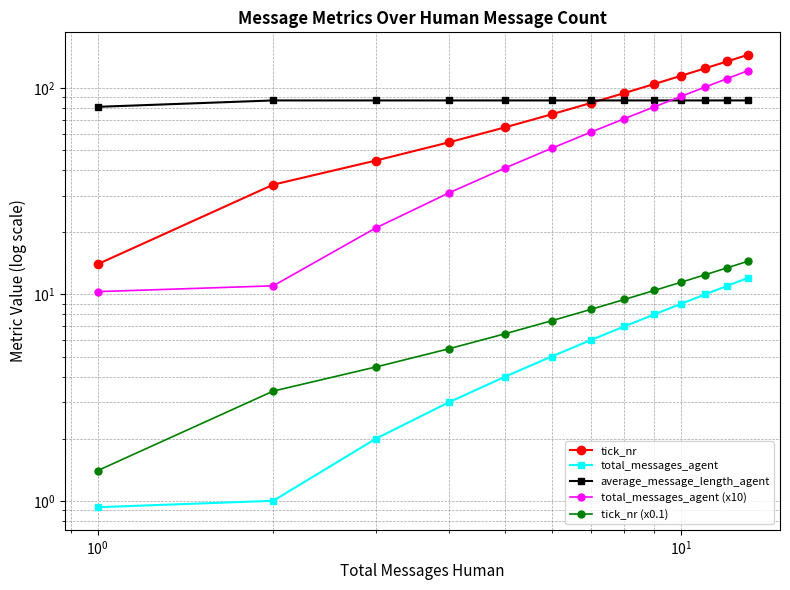

What are all the series names shown in the legend?

tick_nr, total_messages_agent, average_message_length_agent, total_messages_agent (x10), tick_nr (x0.1)